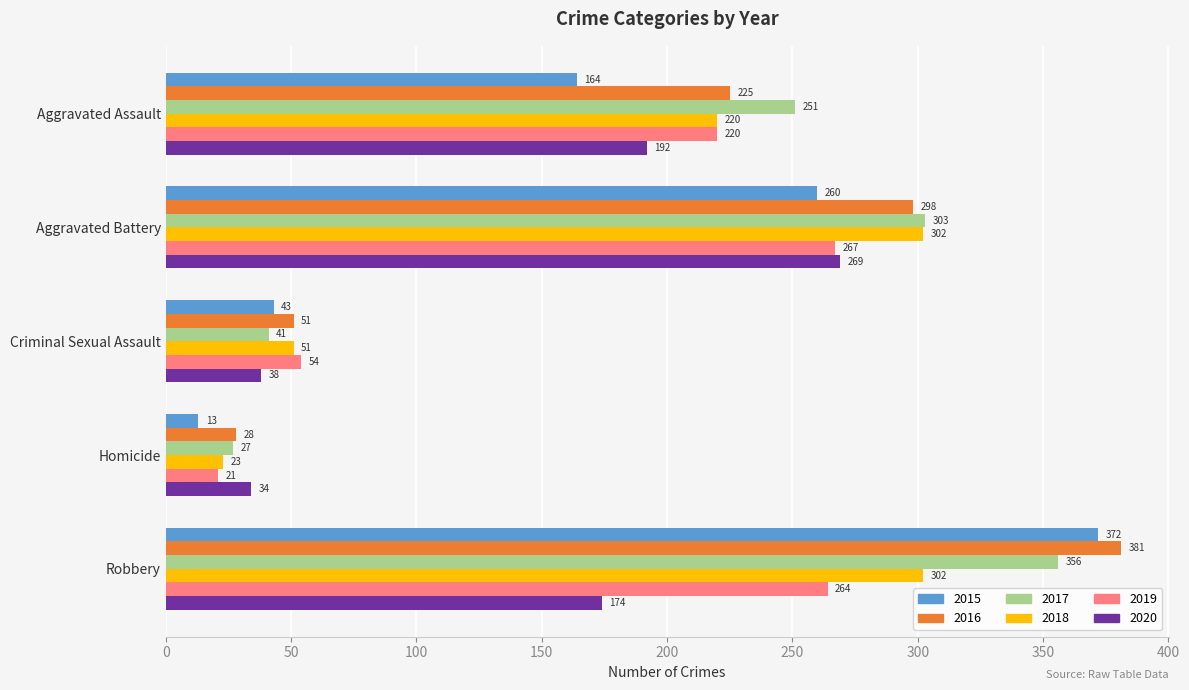

The value of 2019 at Aggravated Assault is 220. True or false?

True